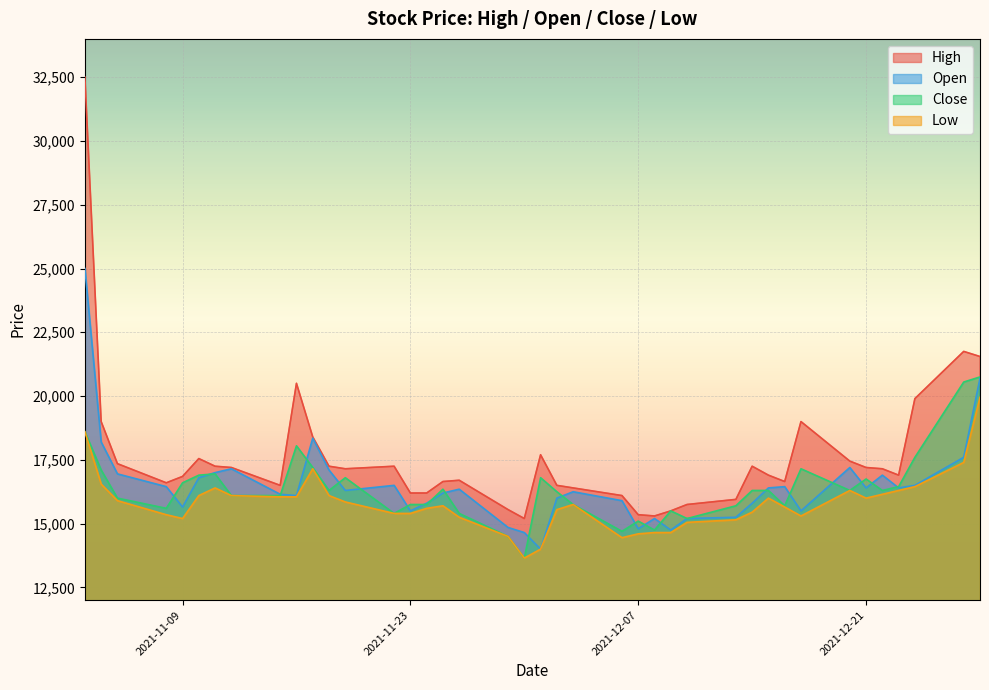

The value of Open at 2021-12-17 is 4192. True or false?

False